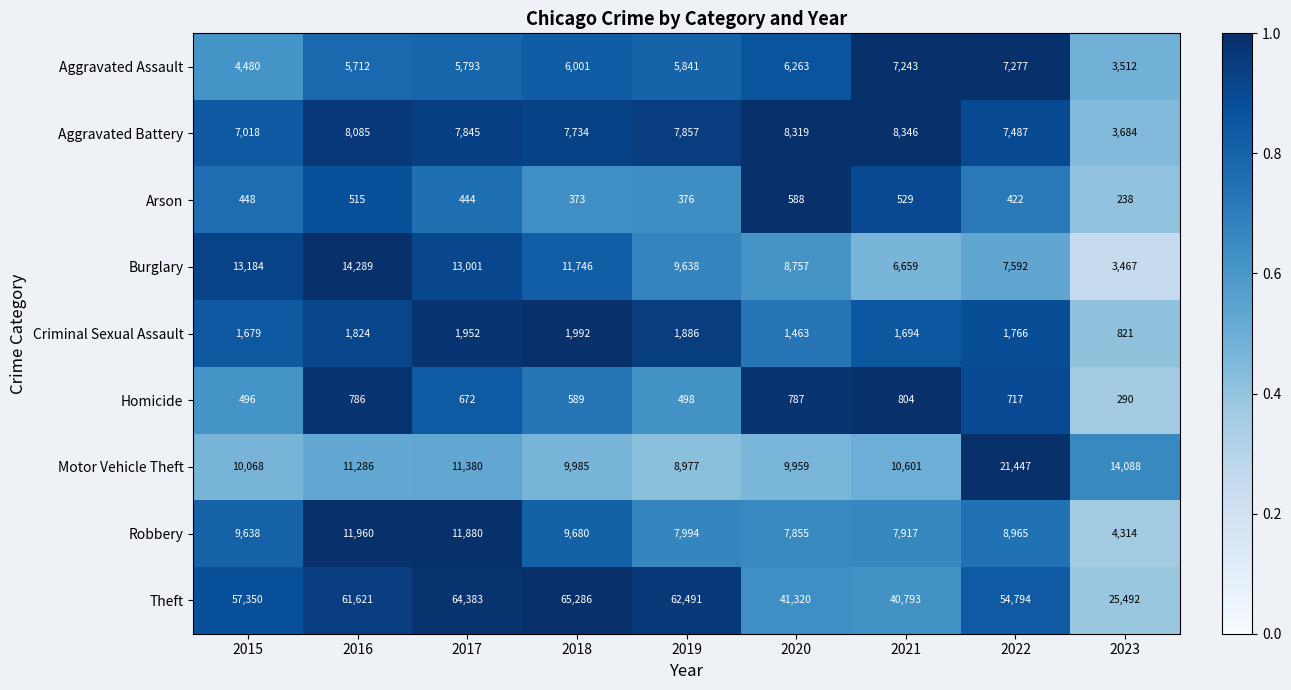

At 2018, list the series in order from largest to smallest.

Theft, Burglary, Motor Vehicle Theft, Robbery, Aggravated Battery, Aggravated Assault, Criminal Sexual Assault, Homicide, Arson